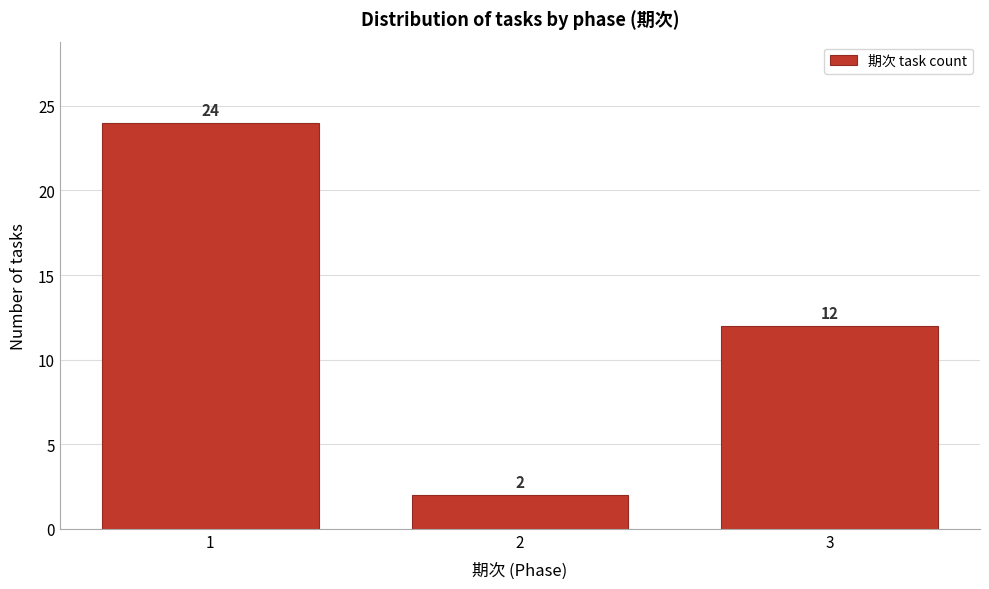

Reading left to right, extract all data points from this chart.

1=24	2=2	3=12